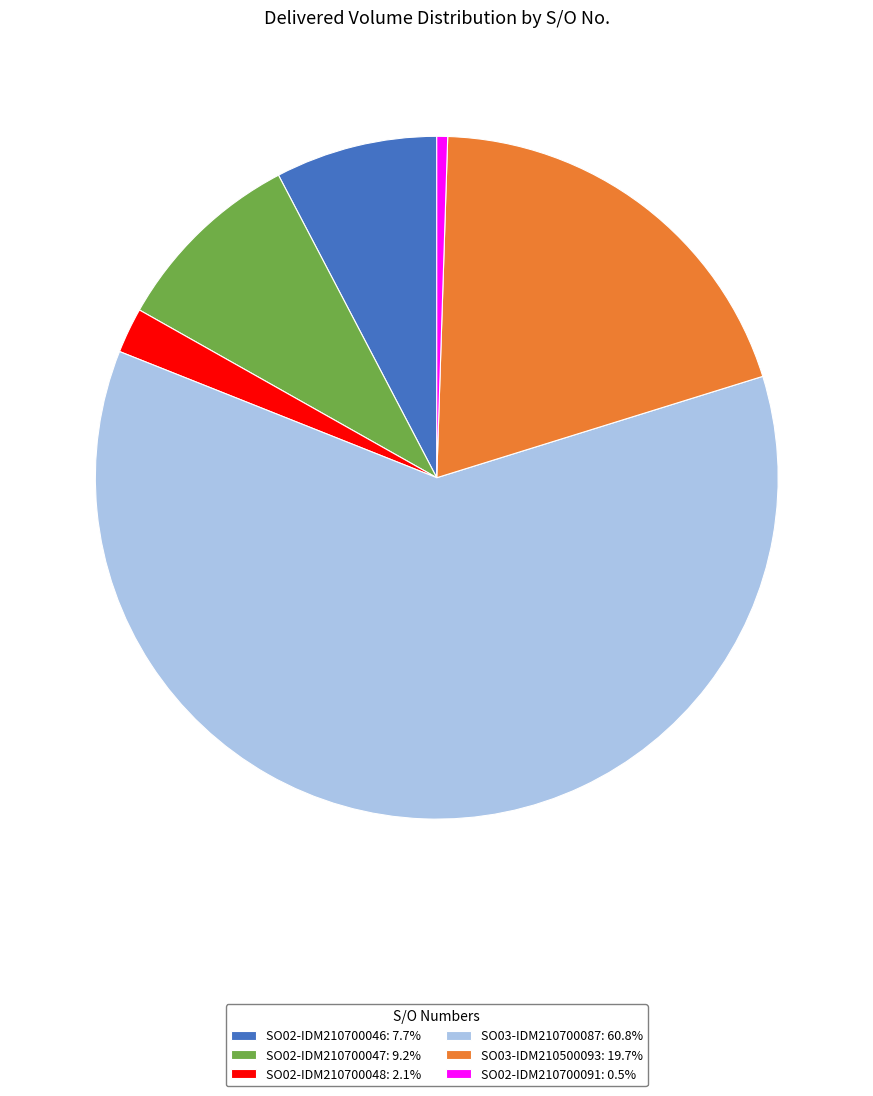

Does SO03-IDM210700087 represent more than half of the total?

Yes